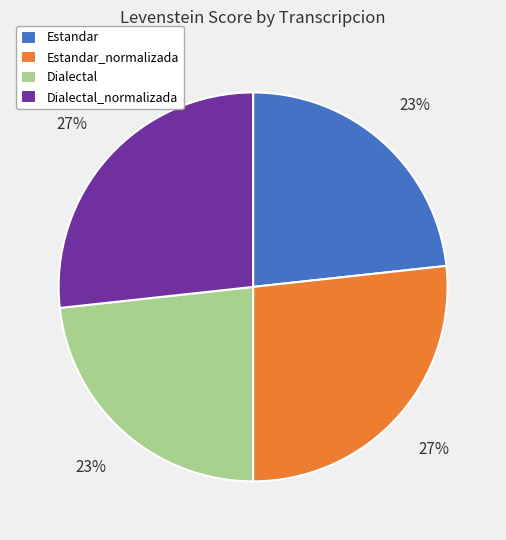

What percentage is the Estandar_normalizada slice, to the nearest percent?

27%